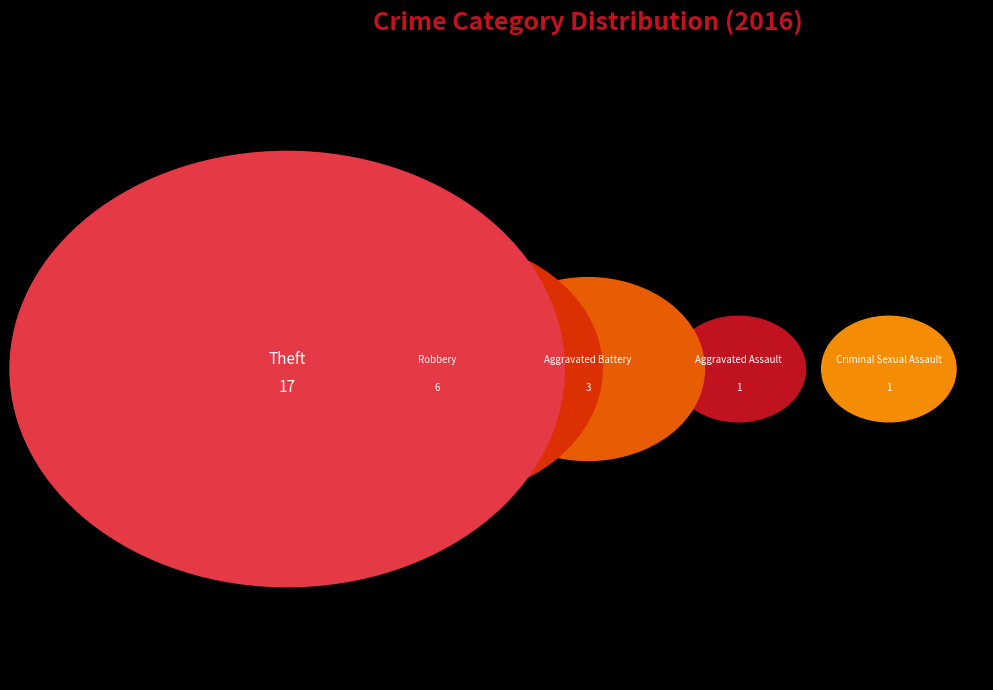

Which slice is the largest?

Theft